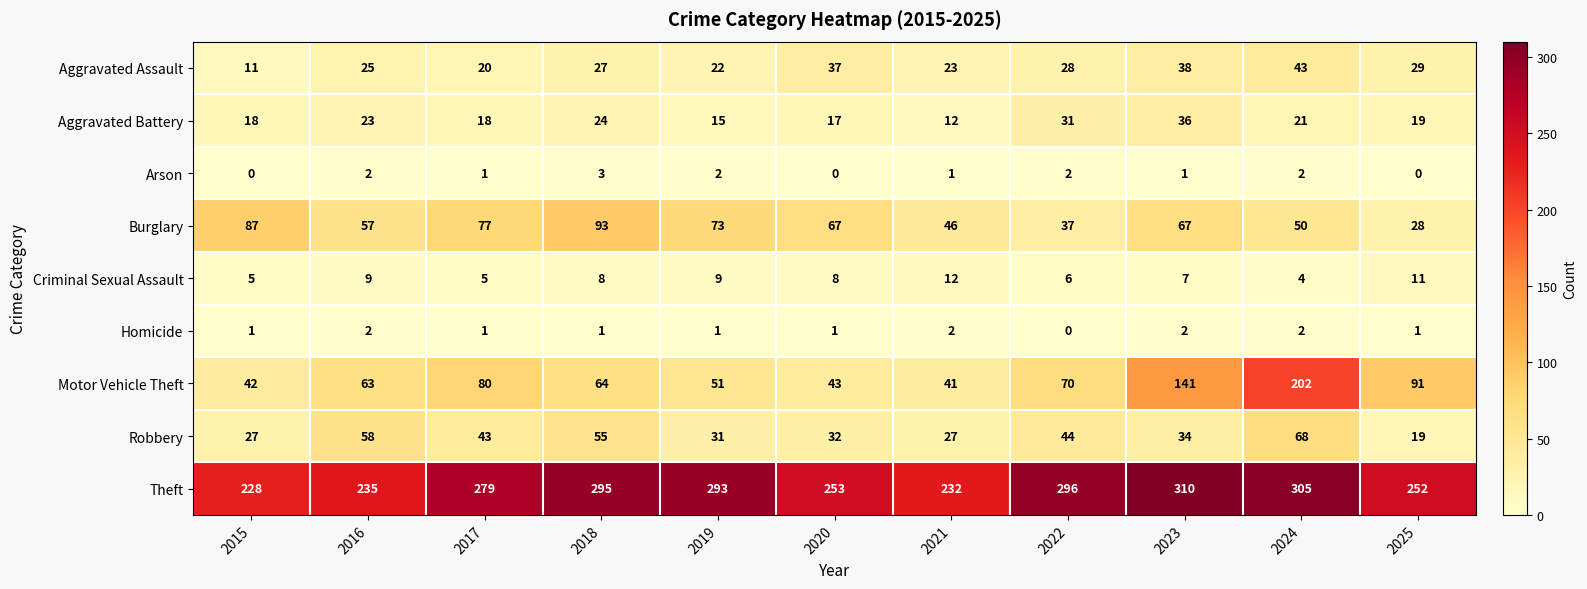

Is the value of Theft at 2024 greater than the value of Robbery at 2025?

Yes